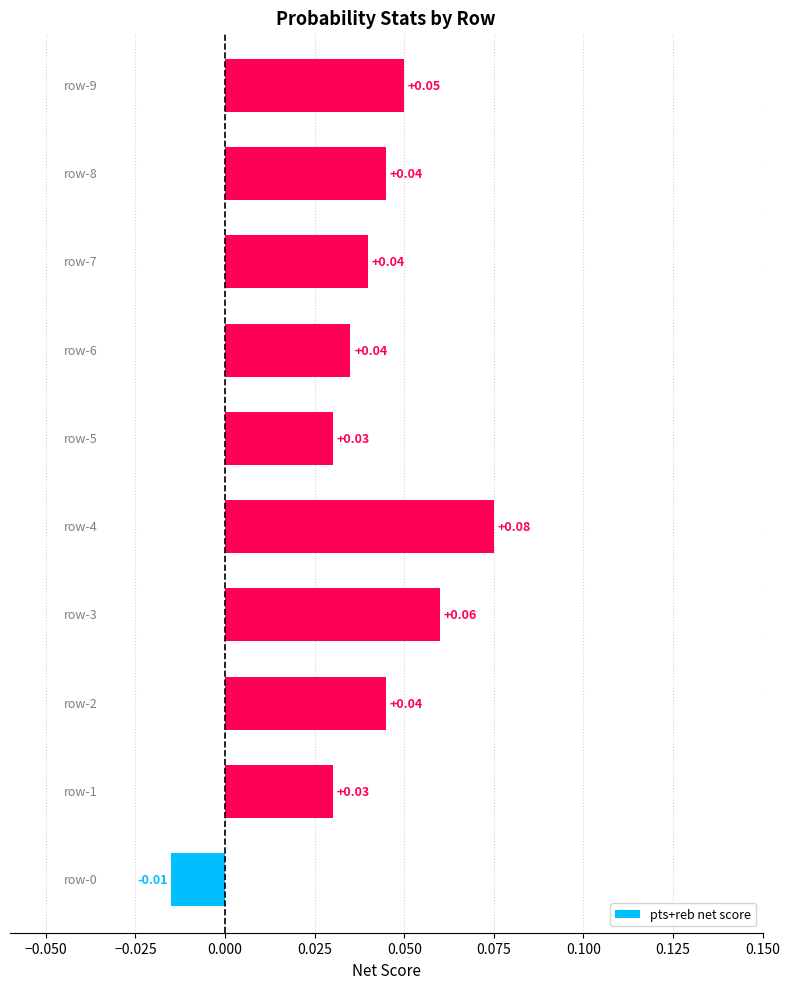

Are the bars horizontal?

Yes